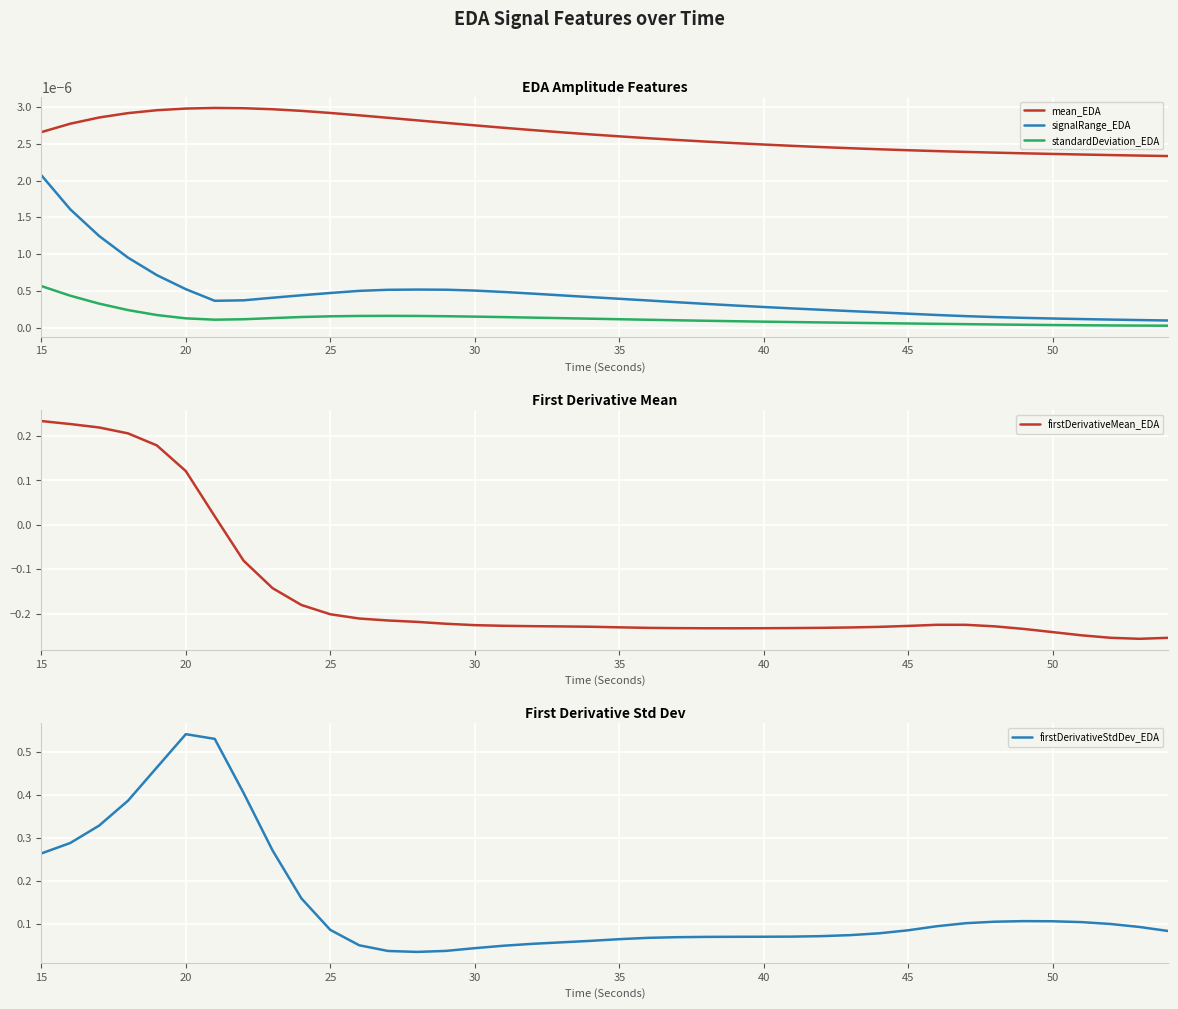

How many values in the firstDerivativeMean_EDA series exceed 0?

7